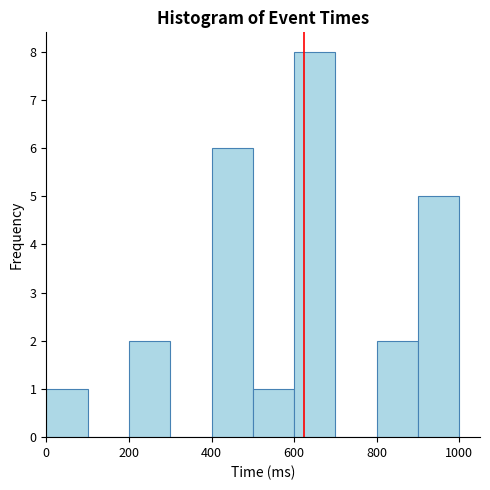

Over which range of the x-axis is the bar tallest?

600 to 700